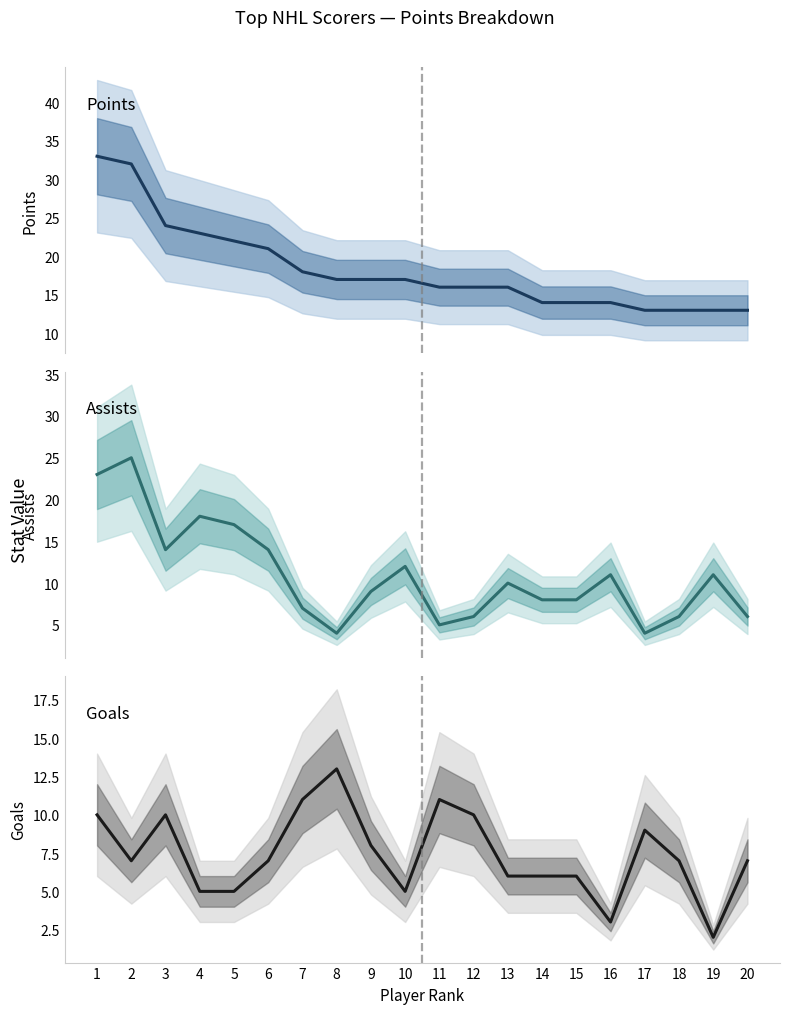

What is the smallest value displayed?

2